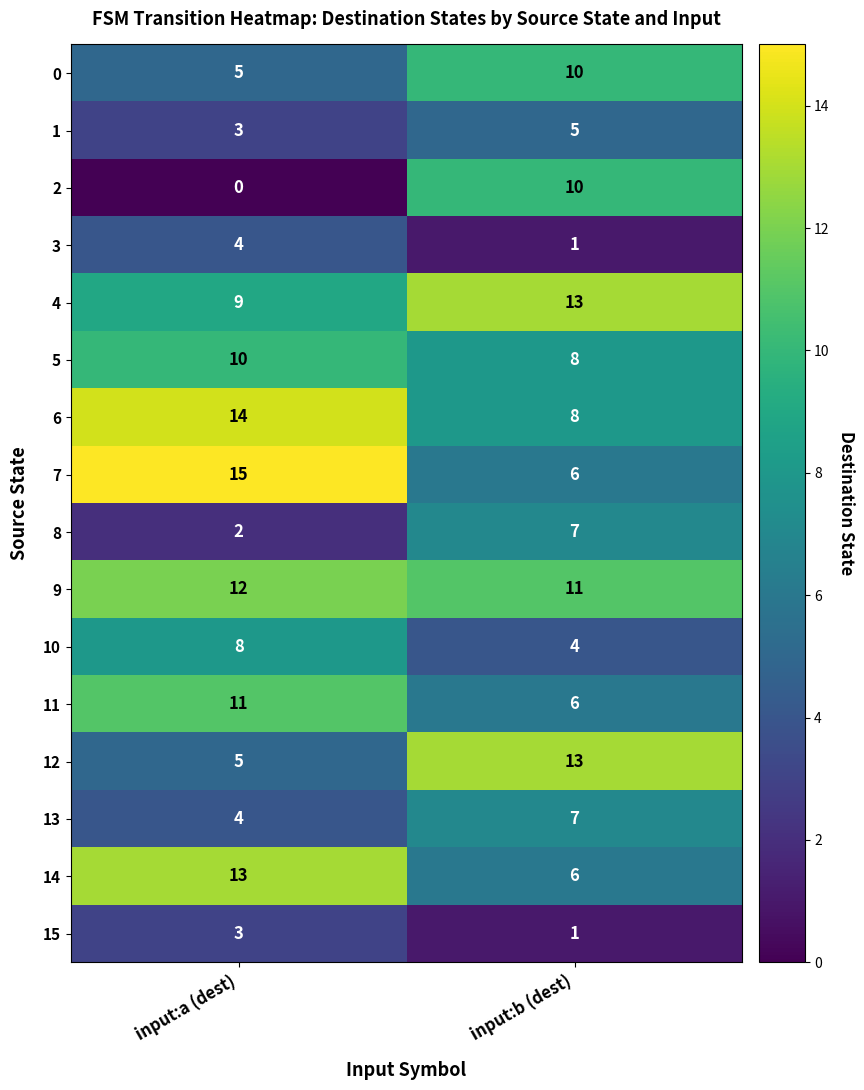

How many categories are shown in the chart?

2